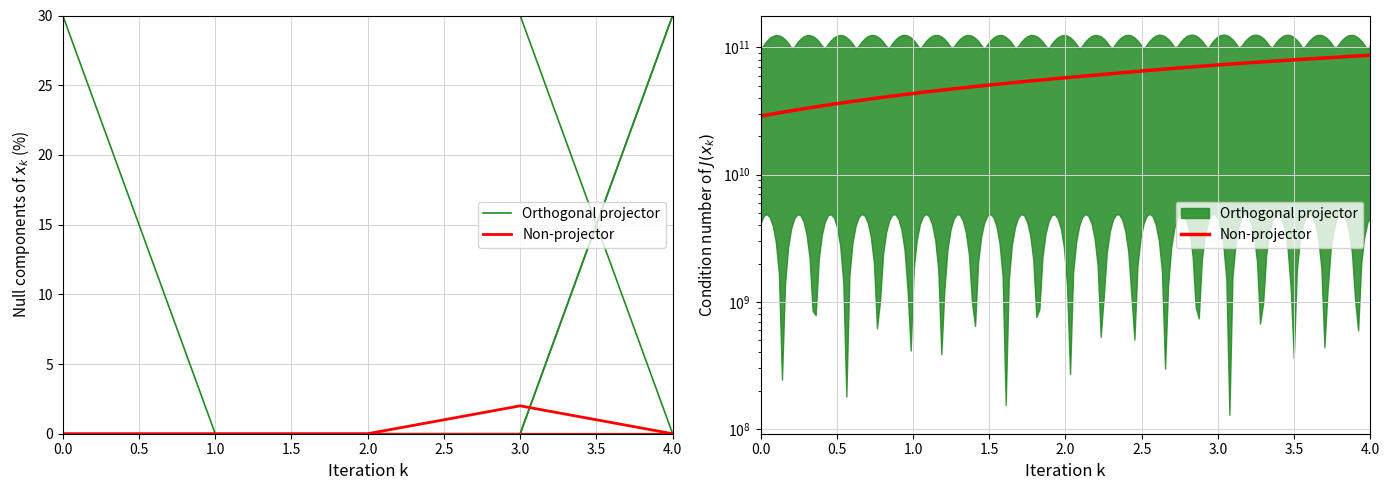

What is the label of the 3rd point from the left?

1.0